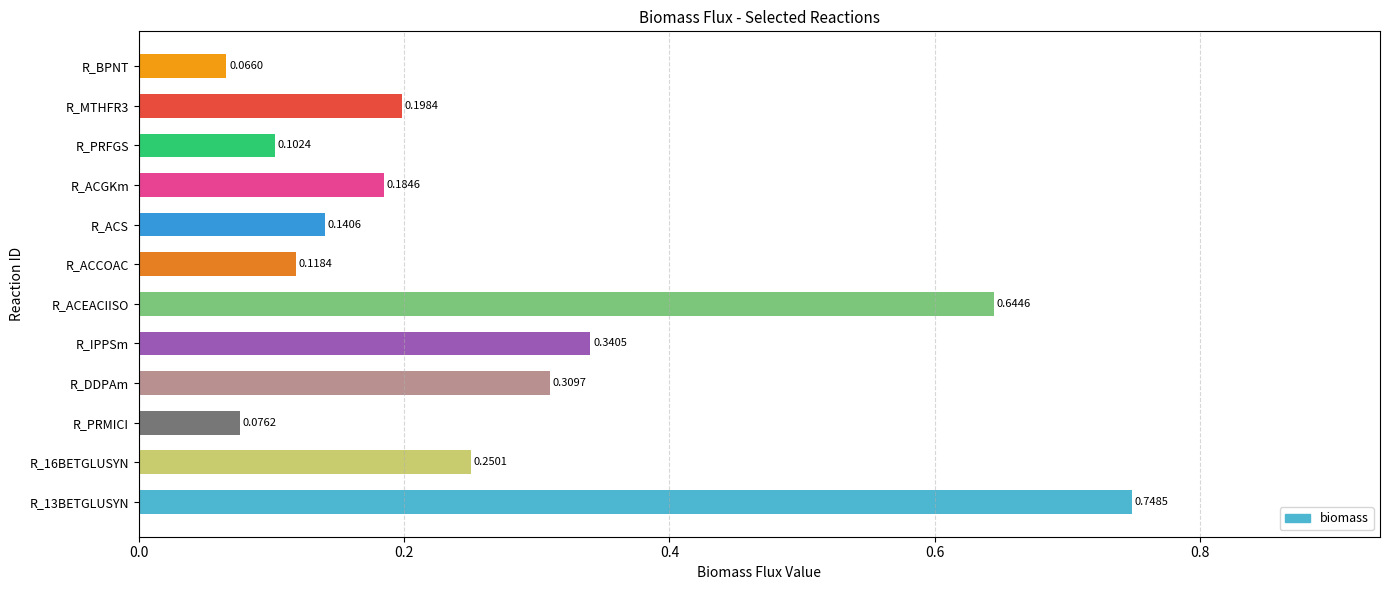

Which label corresponds to the smallest value in the chart?

R_BPNT